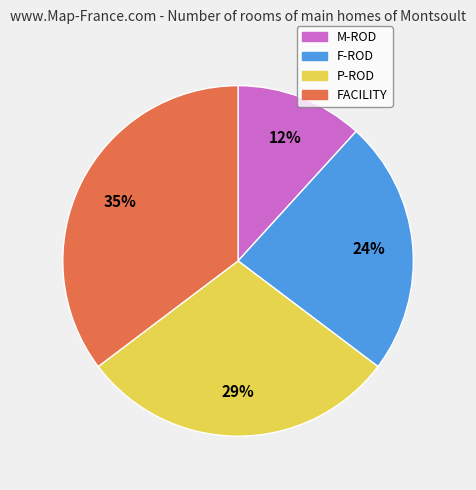

Which has a higher value, M-ROD or F-ROD?

F-ROD